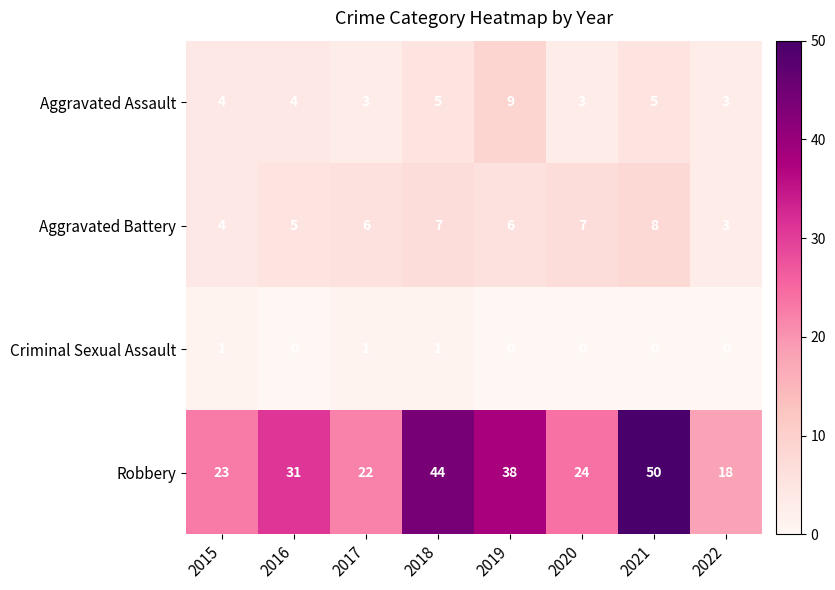

What is the total value across all series at 2016?

40